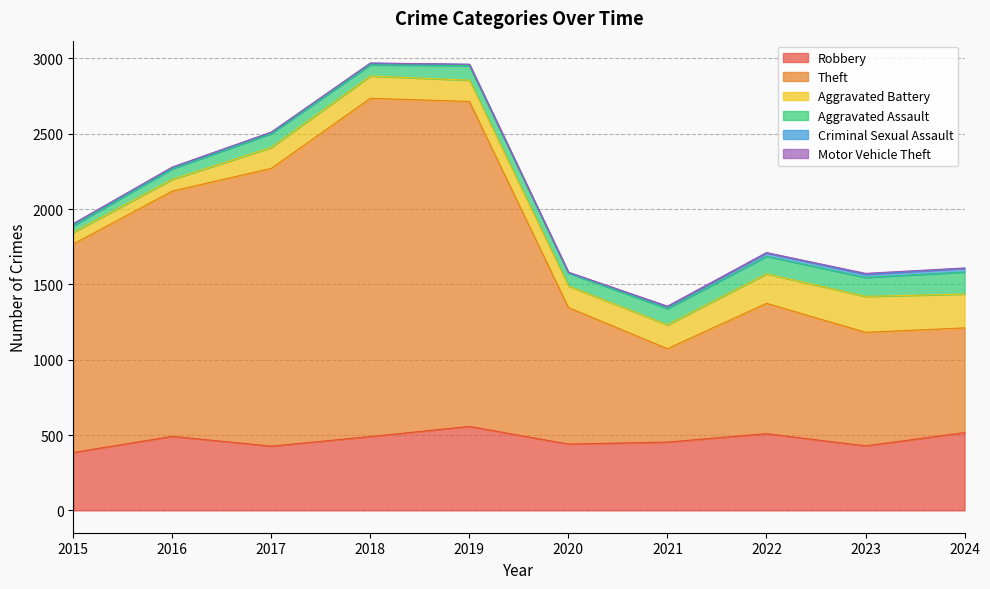

Is the value of Theft at 2021 greater than the value of Motor Vehicle Theft at 2018?

Yes